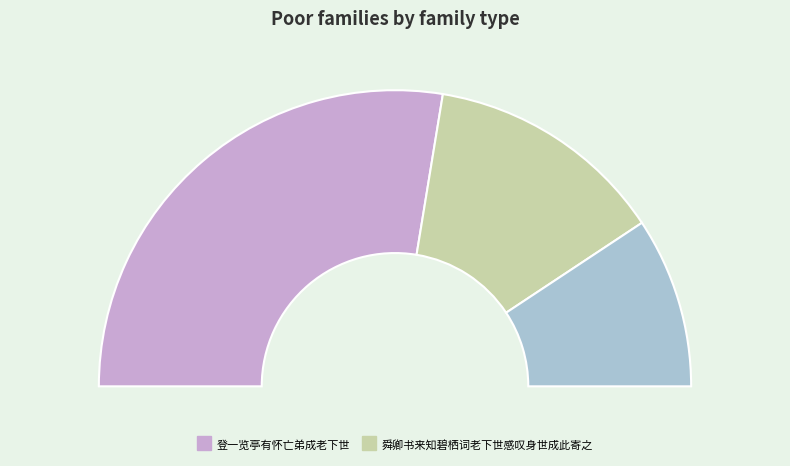

Does 登一览亭有怀亡弟成老下世 represent more than half of the total?

Yes